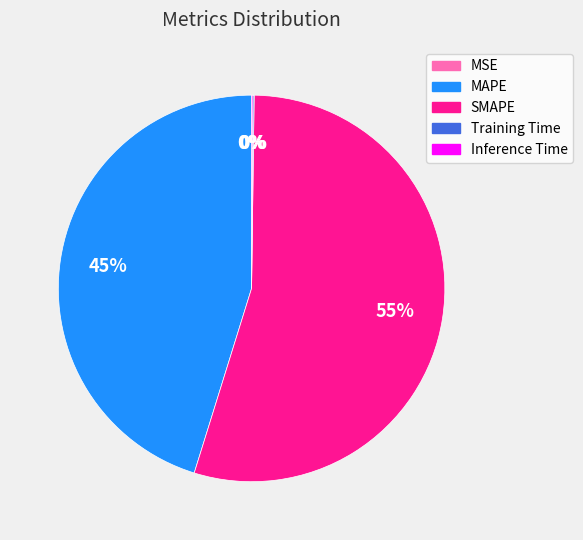

Is it true that SMAPE is 55% of the pie?

True